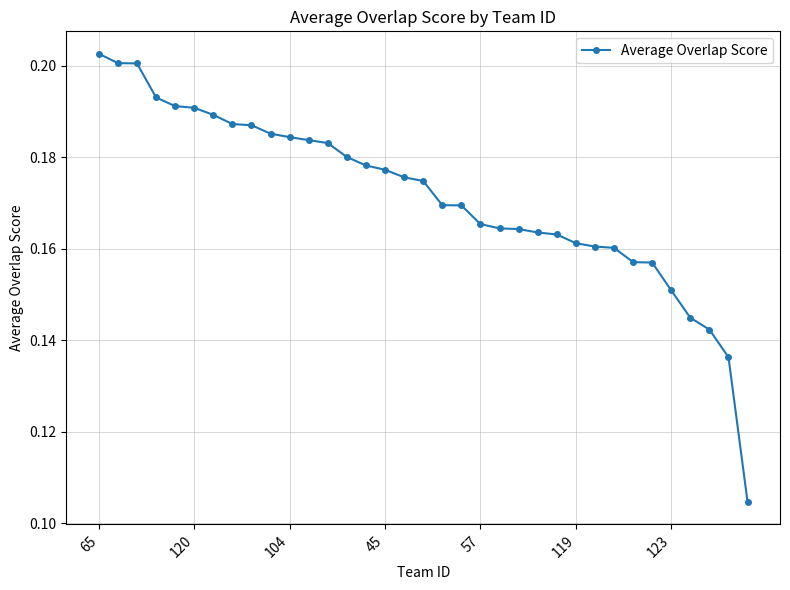

Count the values in the range 0 to 1.

35